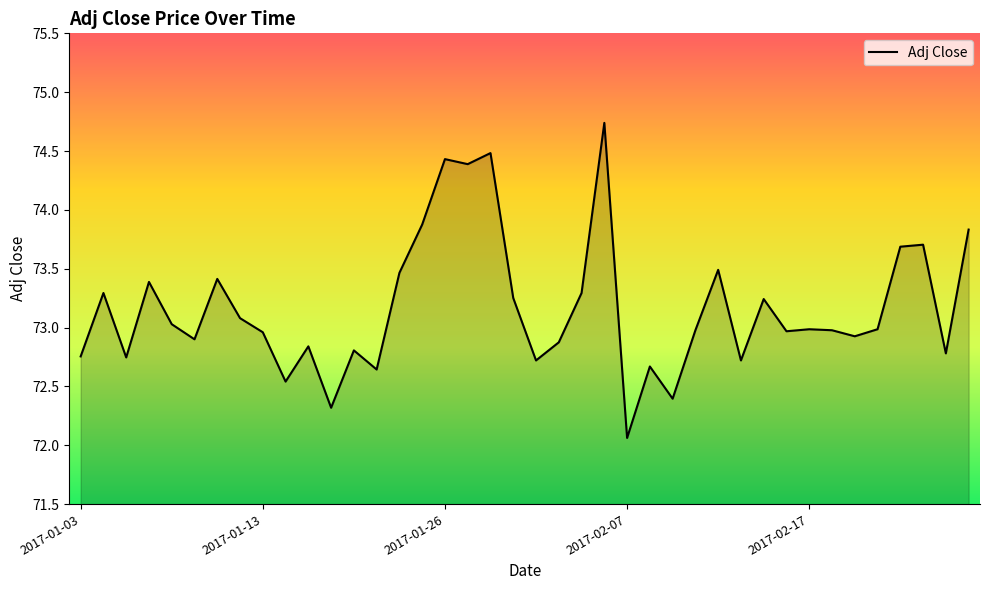

What is the difference between the maximum and minimum values?

2.7